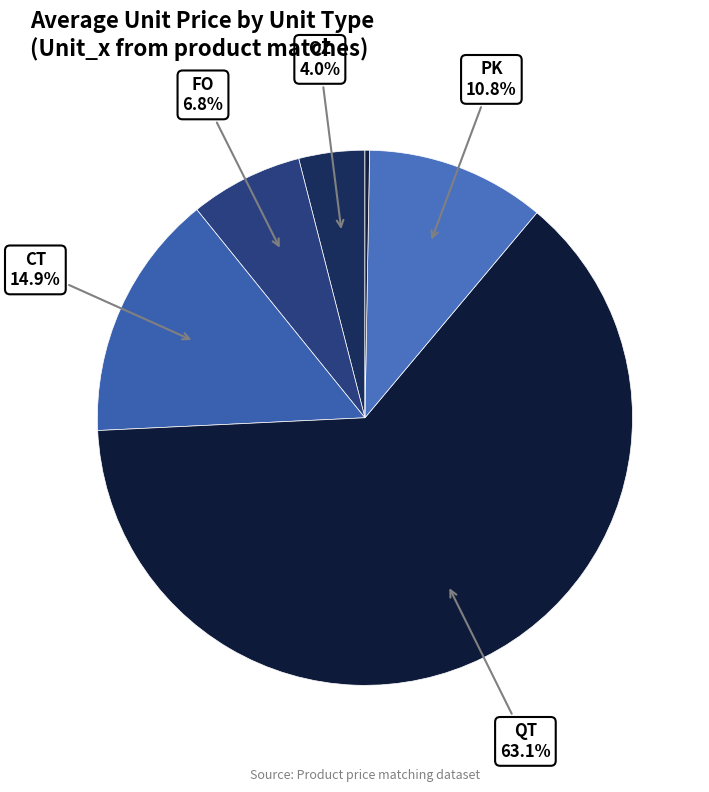

What is the largest slice in the pie chart?

QT